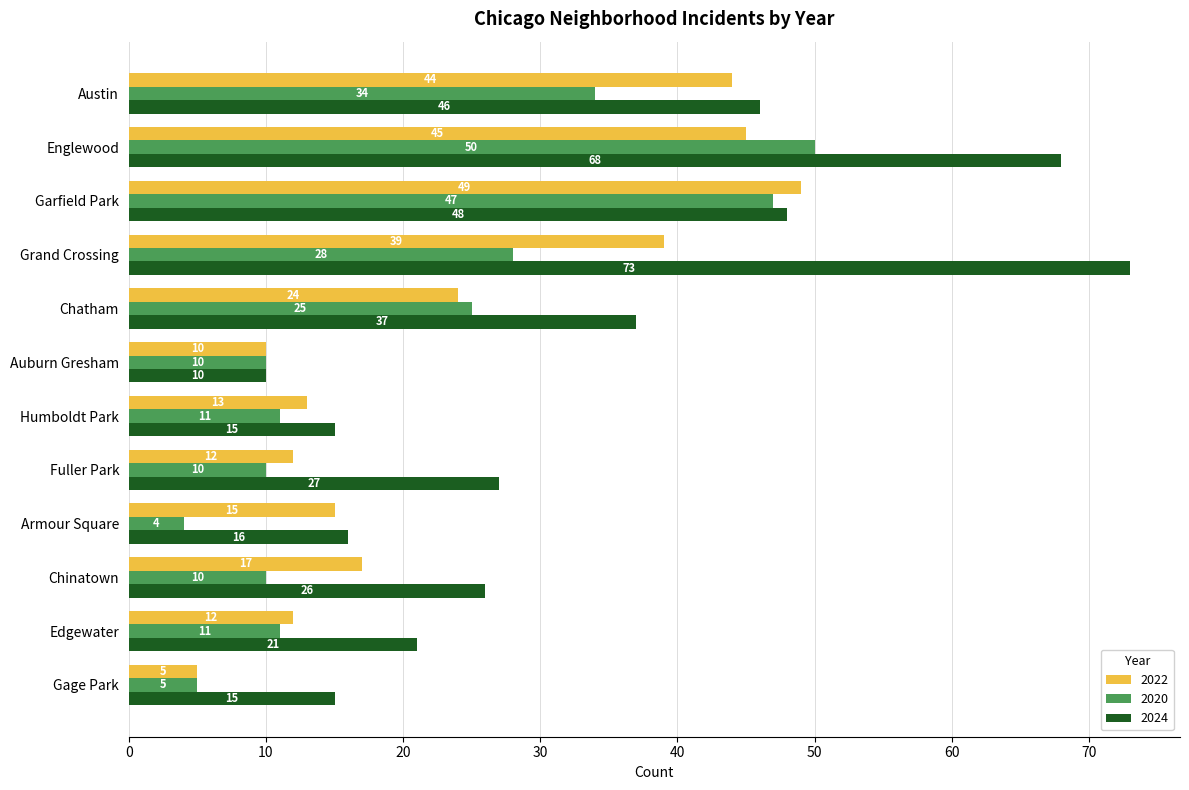

Which series has the largest range (max minus min)?

2024